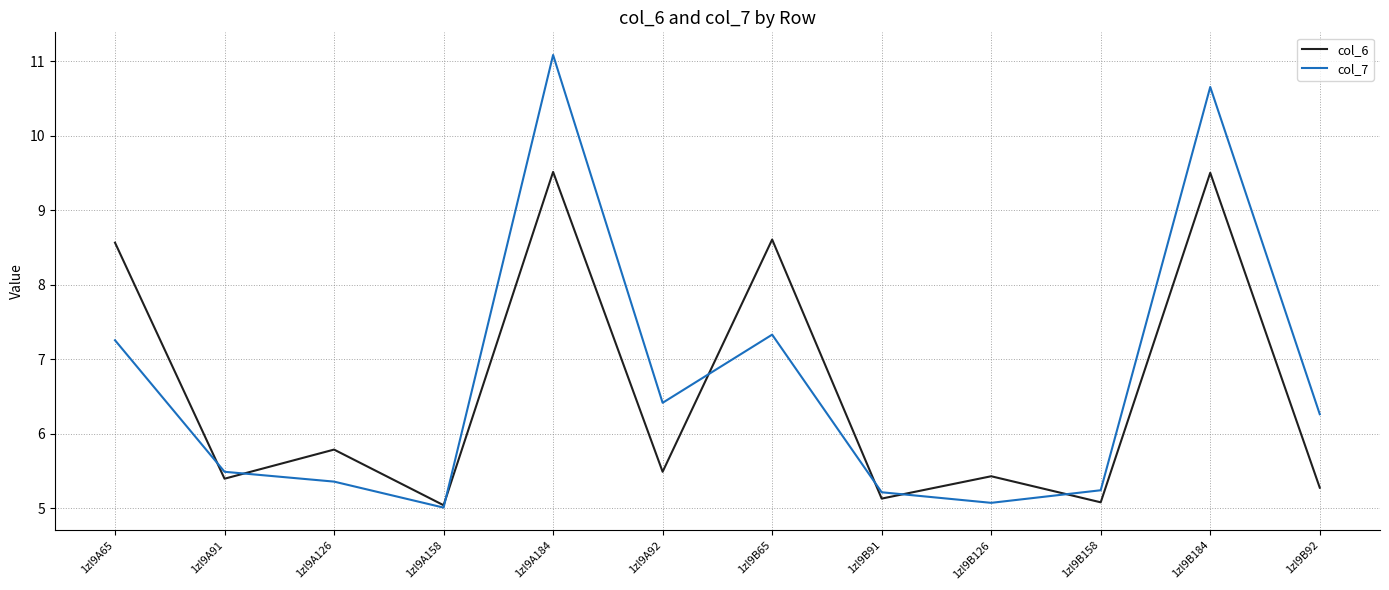

What is the total value across all series at 1zl9A126?

11.1